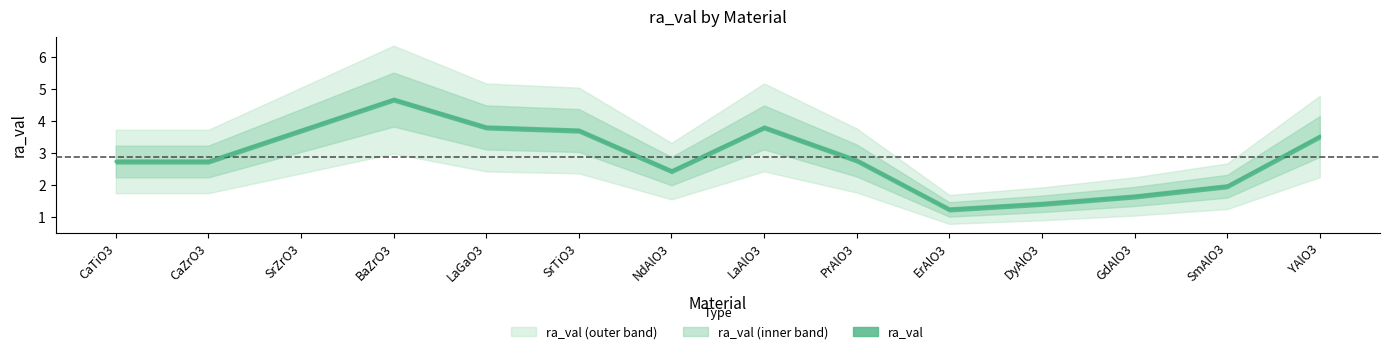

What is the value of the 8th point from the left?

3.8